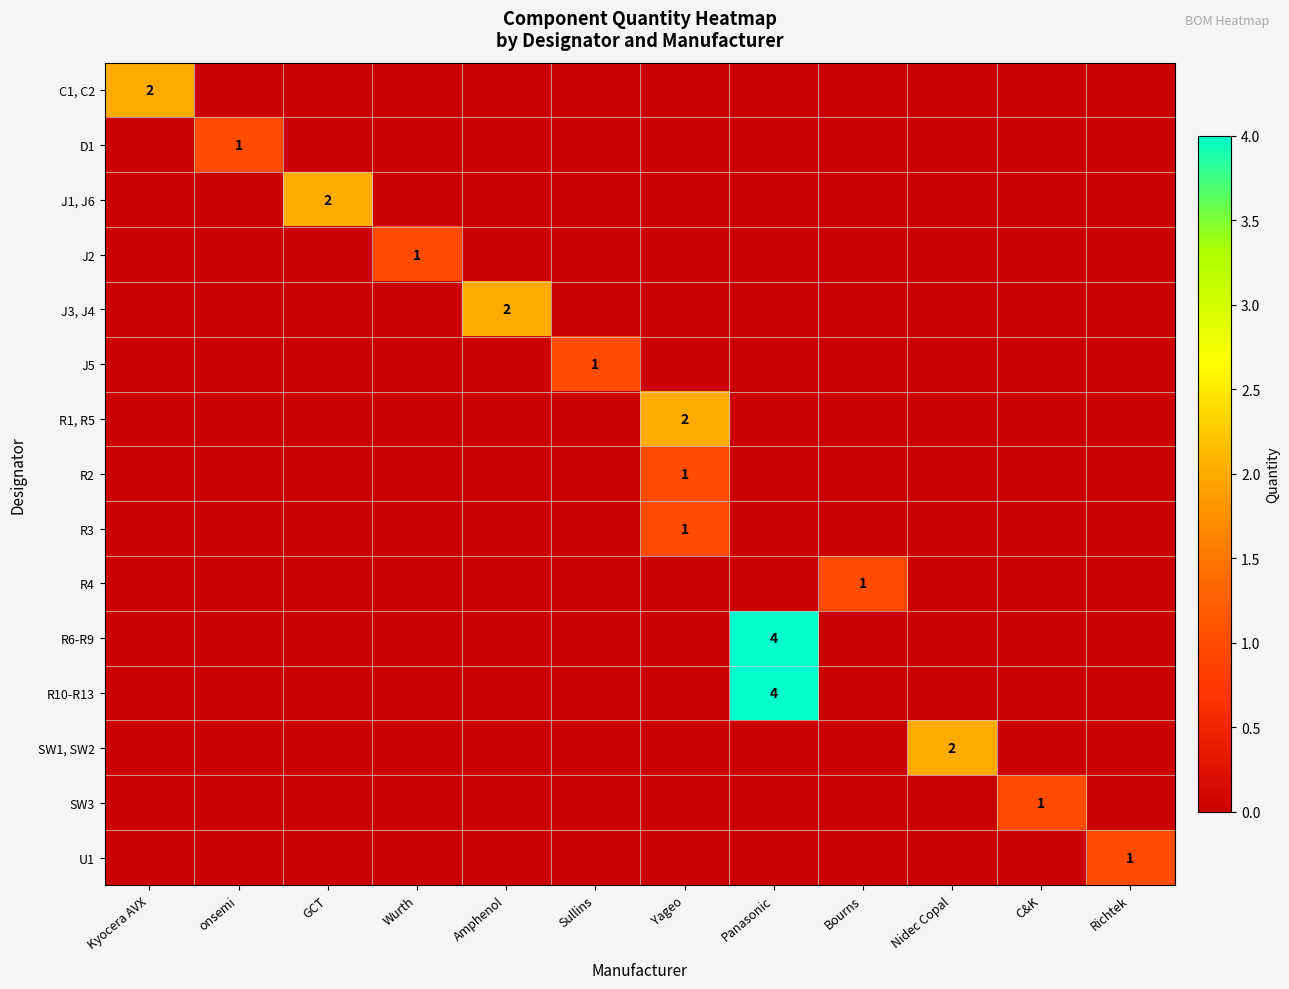

What is the spread (max minus min) of values at Bourns?

1